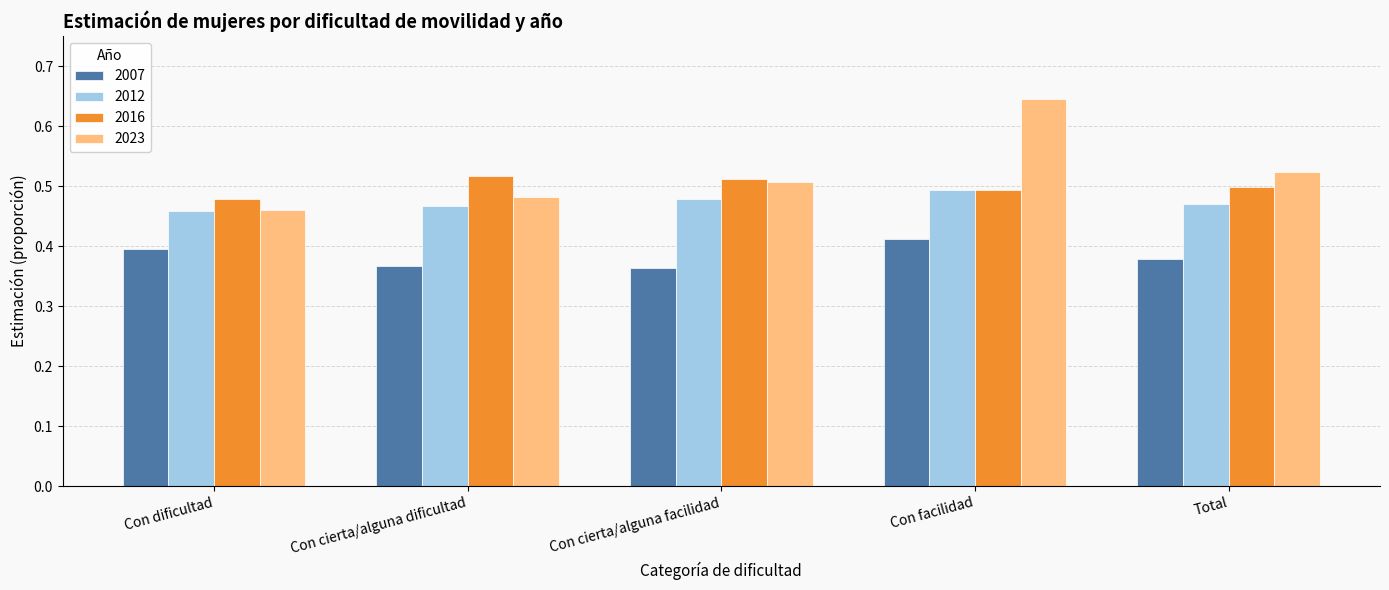

List the series in order of their overall mean, highest first.

2023, 2016, 2012, 2007